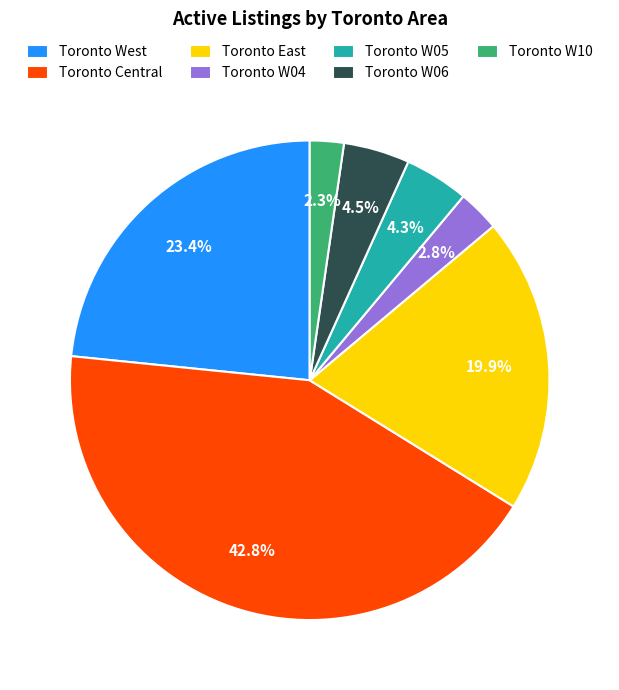

Which category has the biggest portion of the pie?

Toronto Central